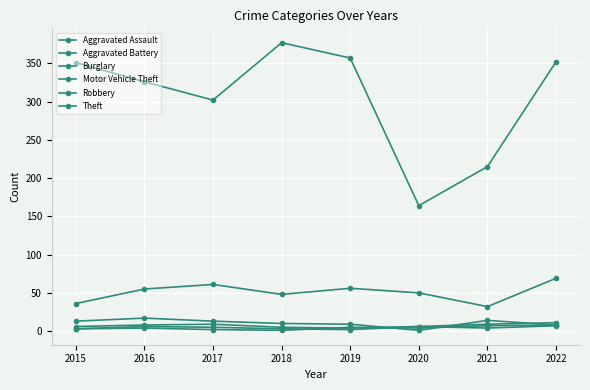

How many series are shown in this chart?

6